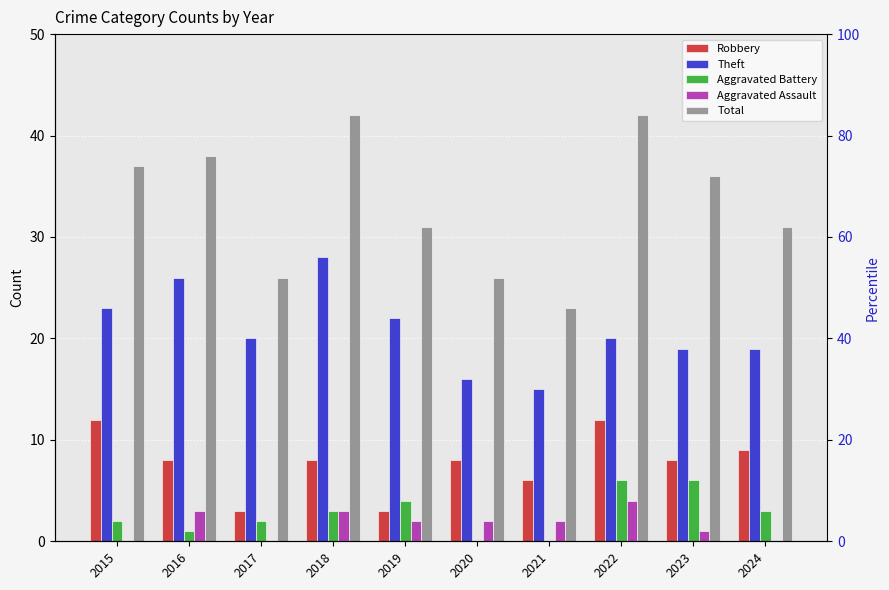

How many data points in Aggravated Assault are above 2?

3